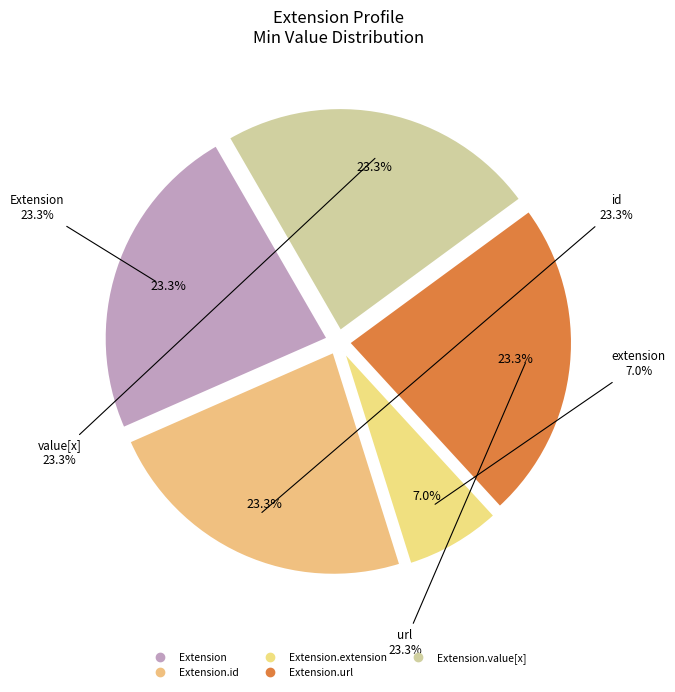

Which has a higher value, Extension.url or Extension.extension?

Extension.url